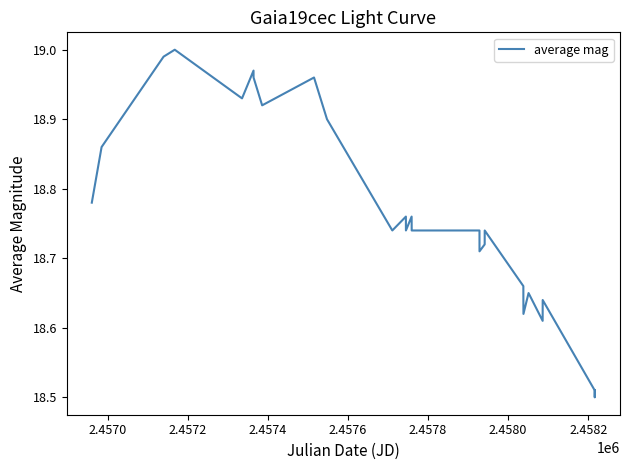

What is the difference between the maximum and minimum values?

0.5